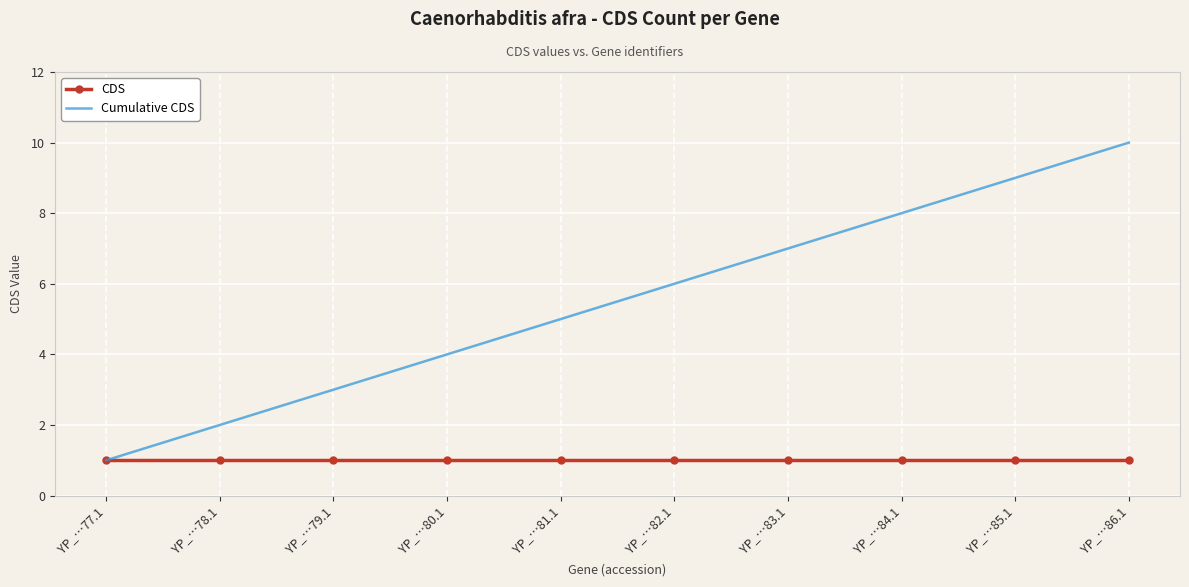

How many Cumulative CDS values are between 3 and 8?

6